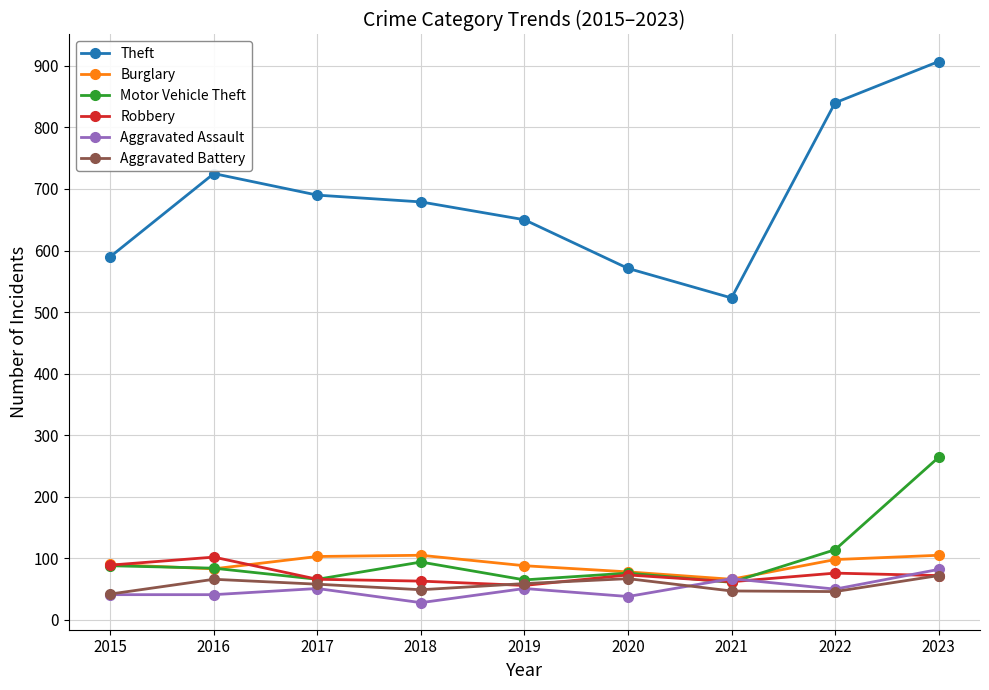

What is the approximate value of Motor Vehicle Theft at 2019?

65